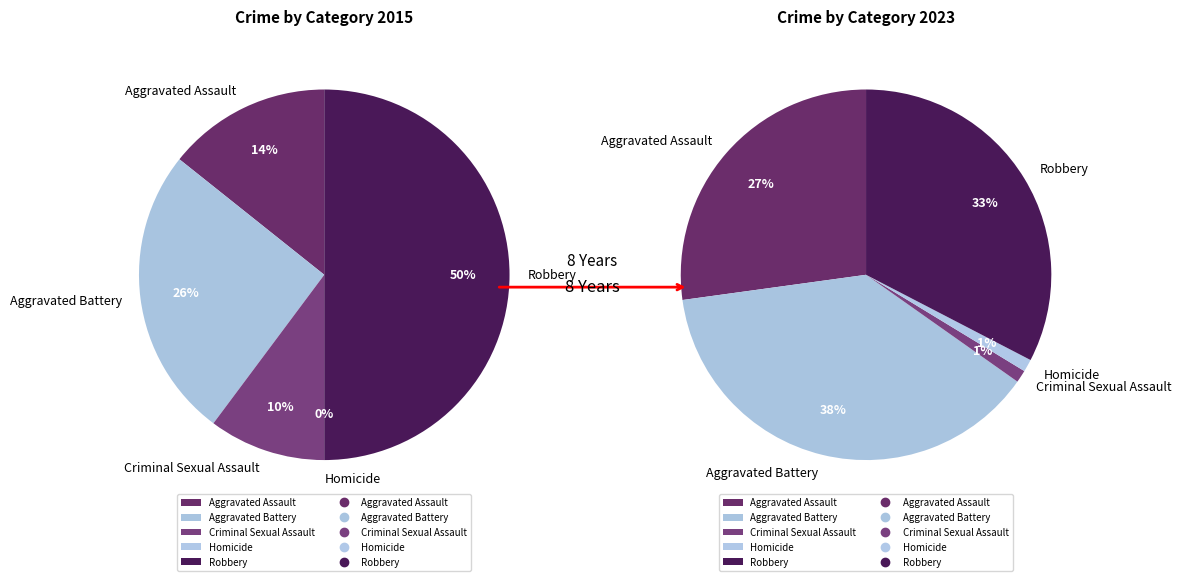

Is there any slice that represents more than half of the pie?

No